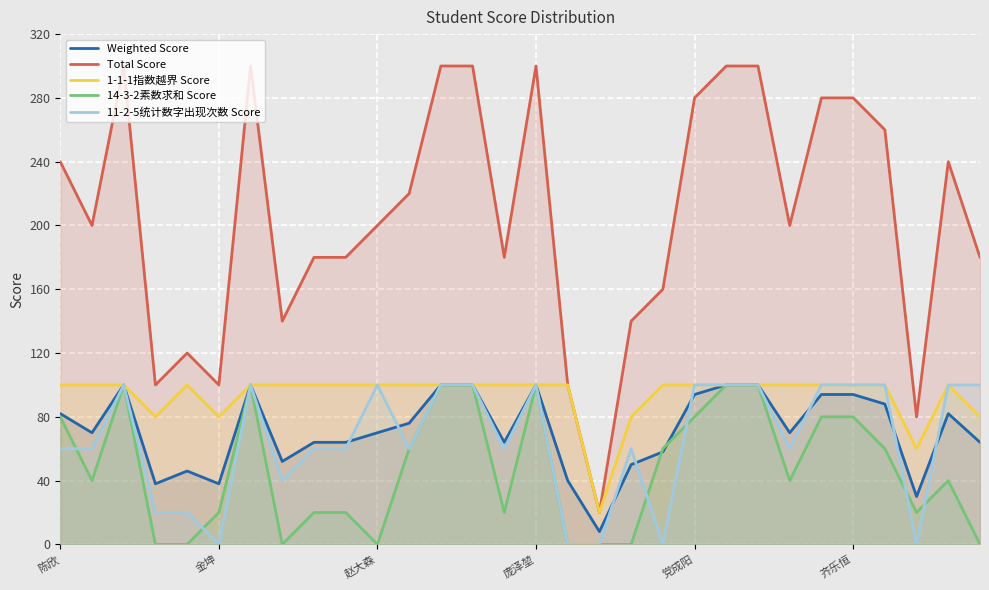

Reading right to left, extract all data points from this chart.

Weighted Score: 64	82	30	88	94	94	70	100	100	94	58	50	8	40	100	64	100	100	76	70	64	64	52	100	38	46	38	100	70	82
Total Score: 180	240	80	260	280	280	200	300	300	280	160	140	20	100	300	180	300	300	220	200	180	180	140	300	100	120	100	300	200	240
1-1-1指数越界 Score: 80	100	60	100	100	100	100	100	100	100	100	80	20	100	100	100	100	100	100	100	100	100	100	100	80	100	80	100	100	100
14-3-2素数求和 Score: 0	40	20	60	80	80	40	100	100	80	60	0	0	0	100	20	100	100	60	0	20	20	0	100	20	0	0	100	40	80
11-2-5统计数字出现次数 Score: 100	100	0	100	100	100	60	100	100	100	0	60	0	0	100	60	100	100	60	100	60	60	40	100	0	20	20	100	60	60